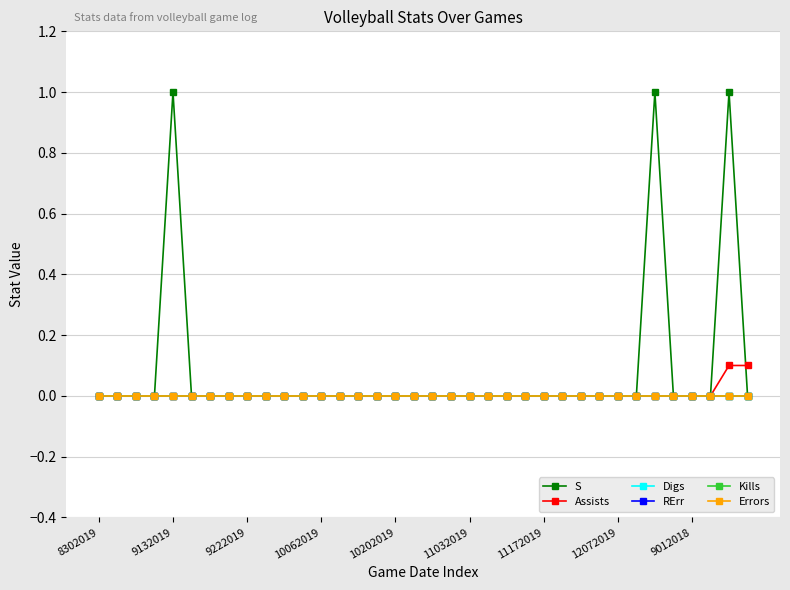

Is this an area chart (filled region under the line)?

No